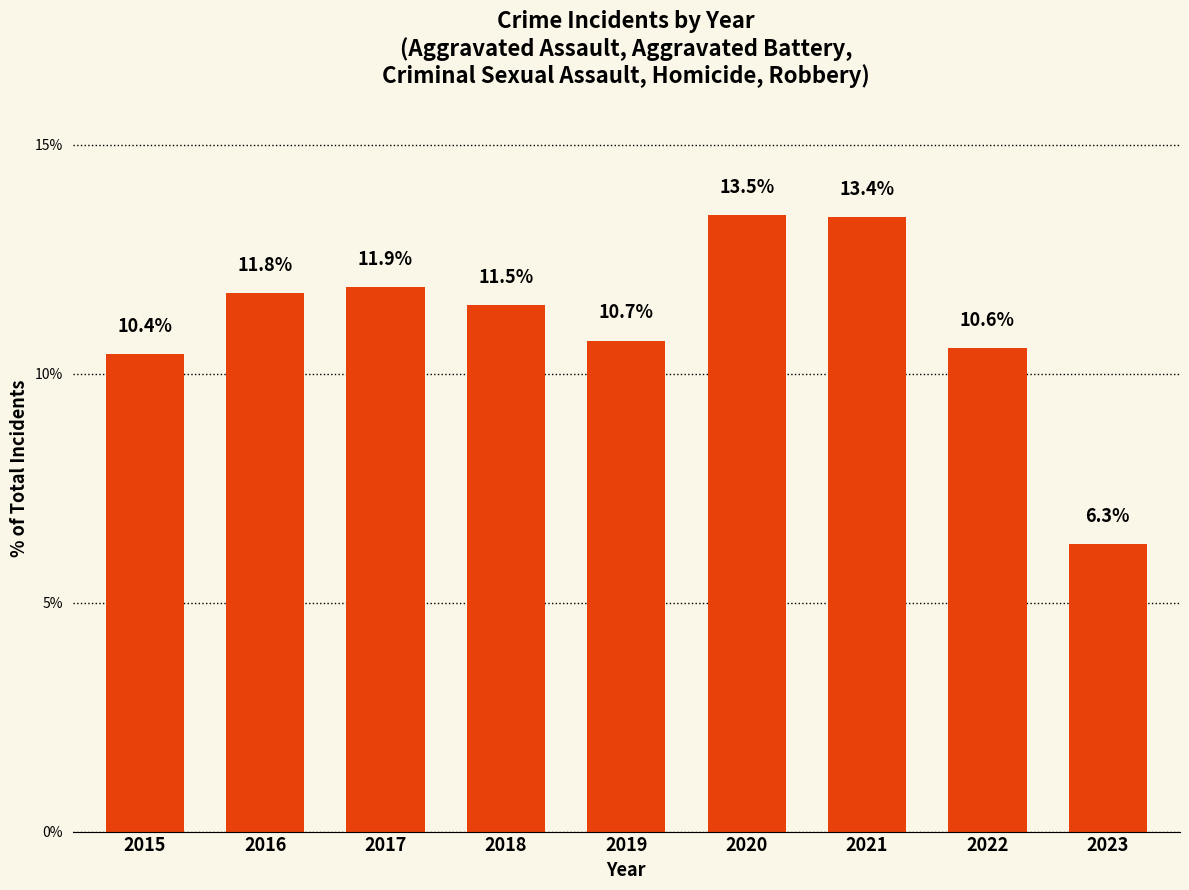

Where is the data nearest to the value 9?

2015